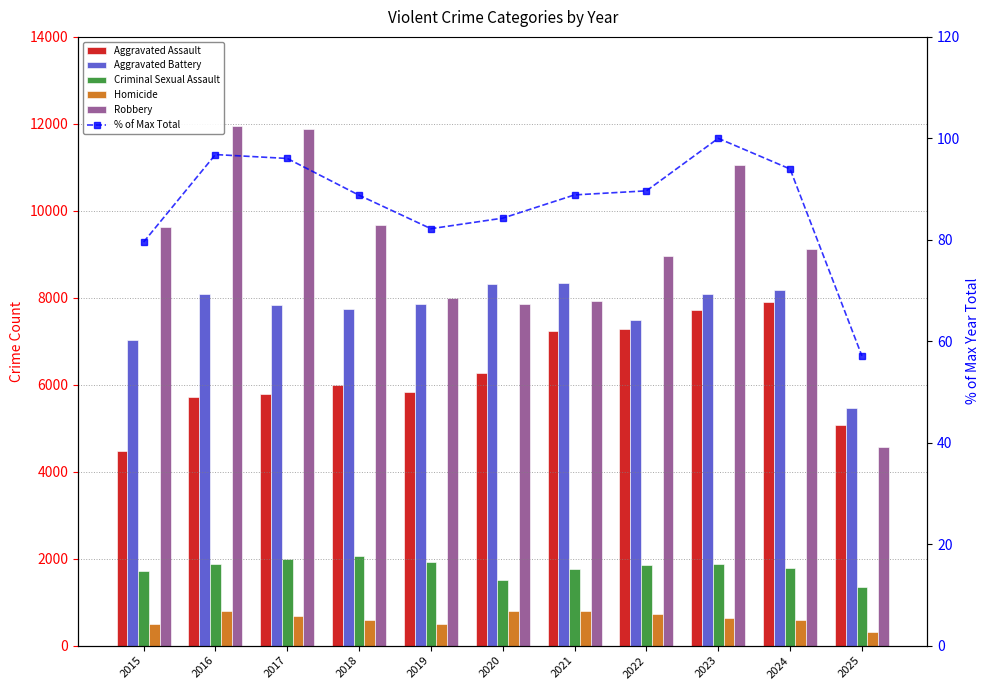

Where does the Homicide series first go above 632?

2016